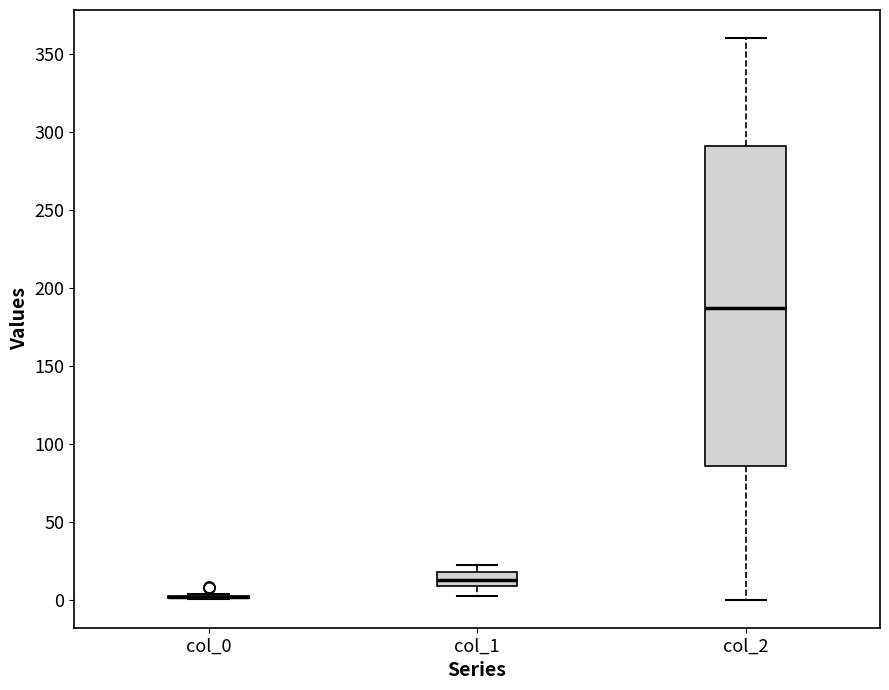

Reading left to right, transcribe this box plot: for each box, give where its median line is, the range the box spans, and where its two whiskers end, as read against the y-axis. The values are not printed on the chart, so give them approximately, as read against the axis.

col_0: box collapsed to a line at 0, whiskers 0 to 5
col_1: median 15, box 10 to 20, whiskers 5 to 20 (just above the box's upper edge)
col_2: median 185, box 85 to 290, whiskers 0 to 360